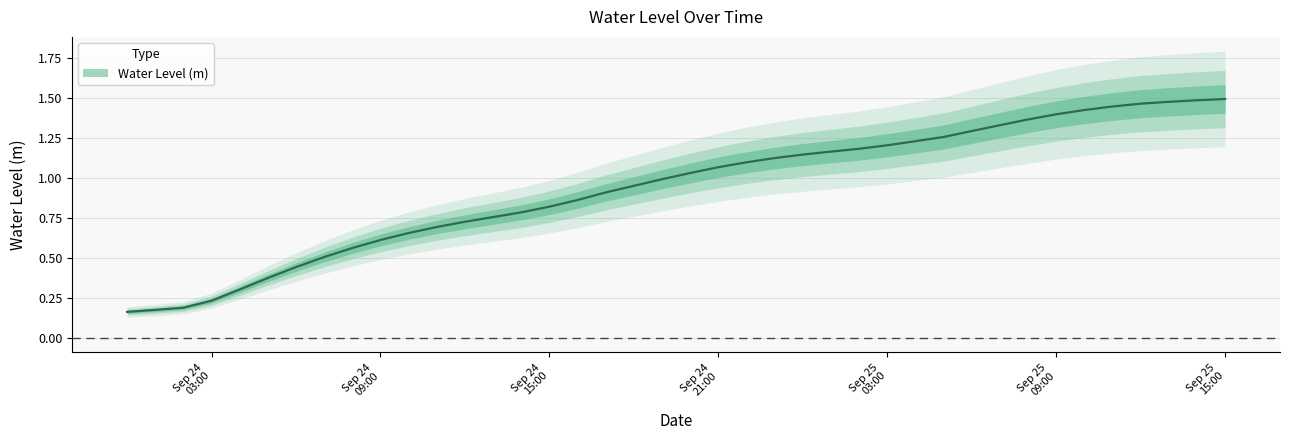

Between 2025-09-24 23:00:00 and 2025-09-24 16:00:00, which is larger?

2025-09-24 23:00:00